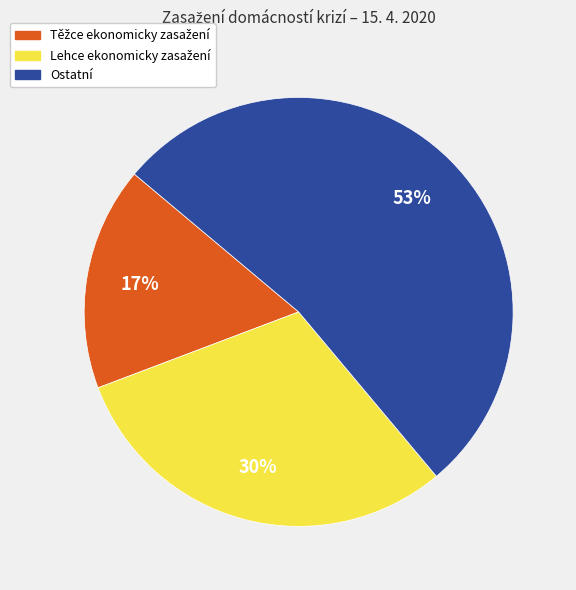

Does Ostatní account for over 50% of the chart?

Yes